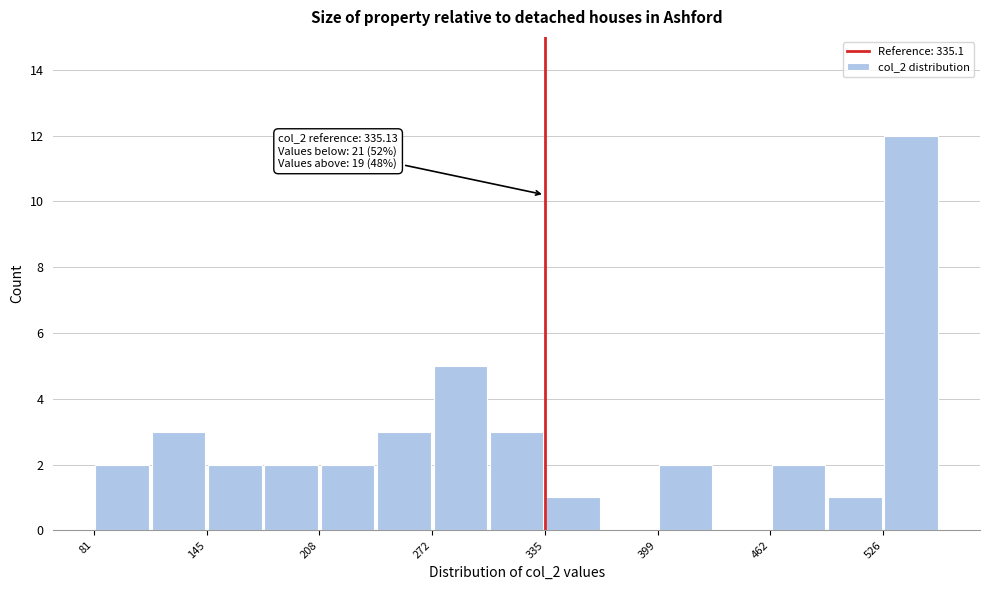

Around what value on the x-axis is the tallest bar? Give the approximate position of its centre, as read against the axis.

540